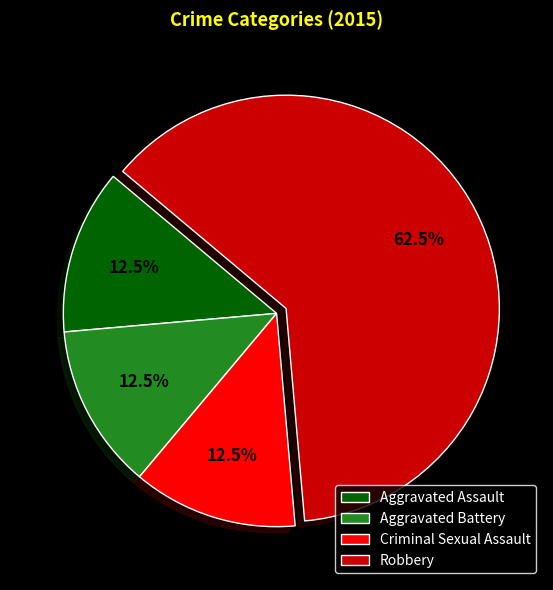

To the nearest percent, what is the difference between the largest and smallest slice percentages?

50%